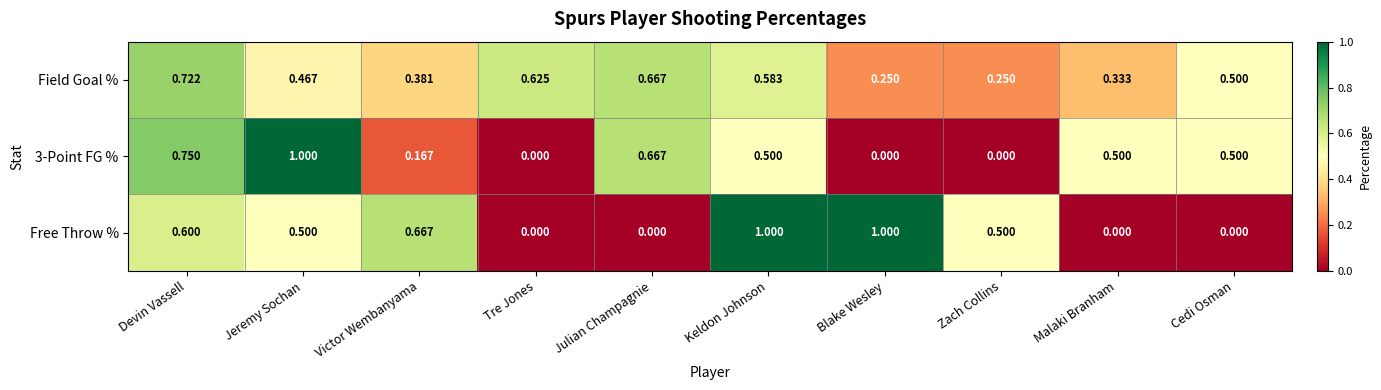

Is the value of Free Throw % at Victor Wembanyama greater than the value of Field Goal % at Jeremy Sochan?

Yes